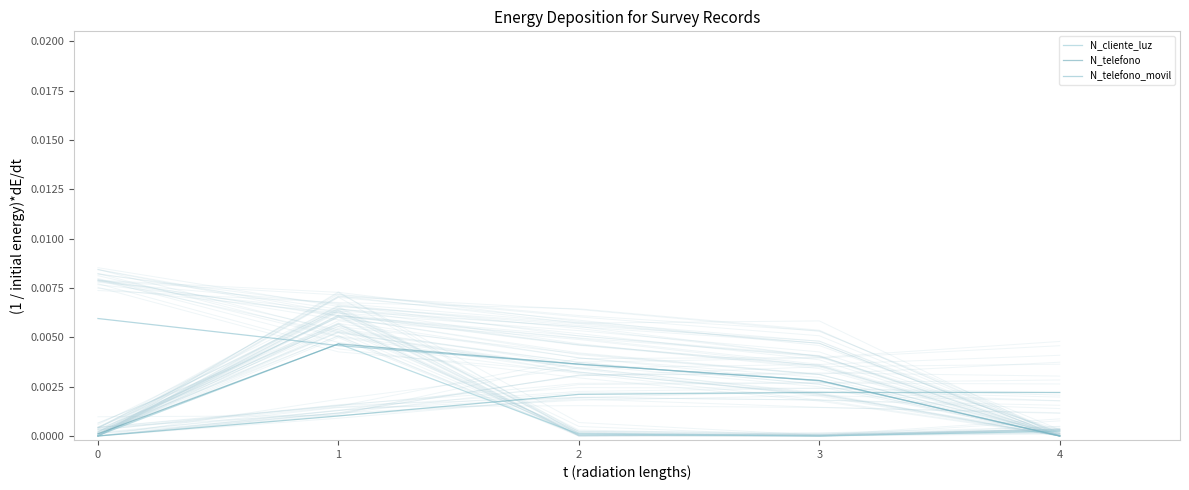

How many interior local valleys does the N_cliente_luz series have?

1